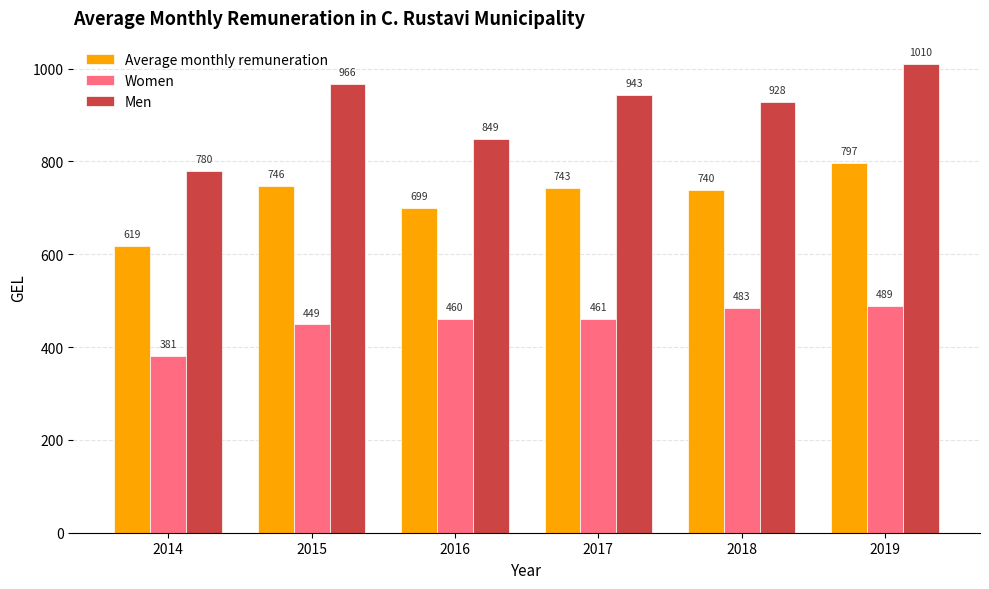

Which series changed the most between 2016 and 2017?

Men